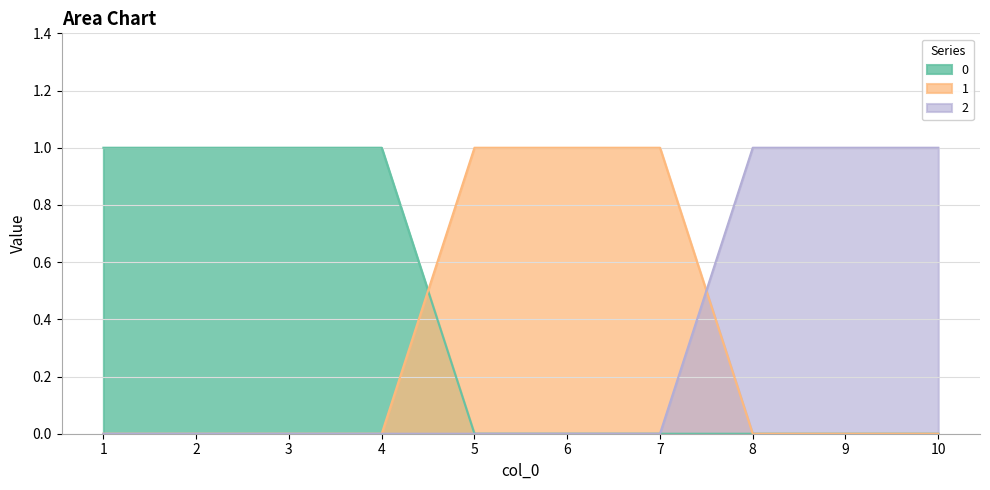

Does the chart display data point markers on the line(s)?

No